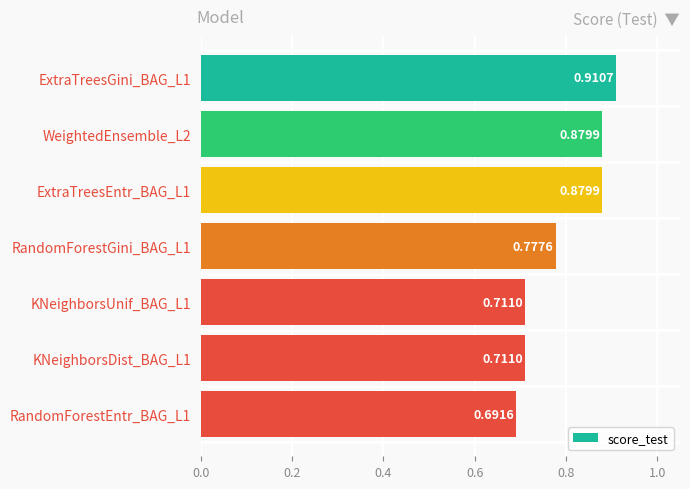

What is the sum of all values?

5.6